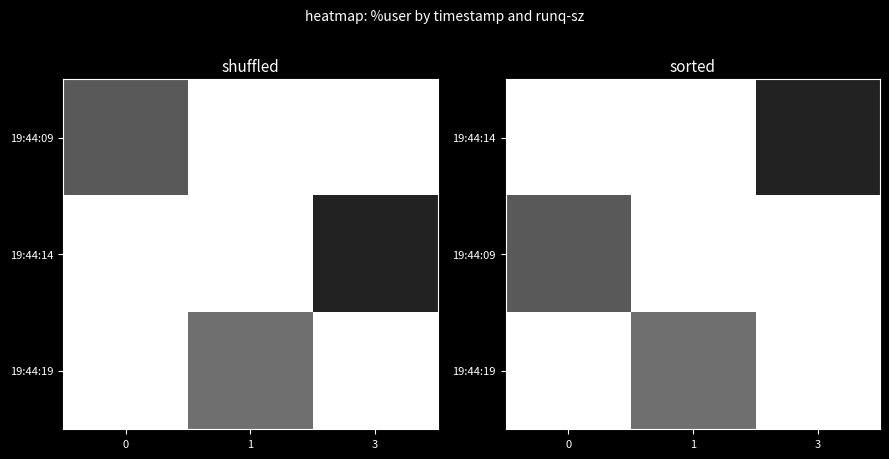

What is the spread (max minus min) of values at 1?

25.6